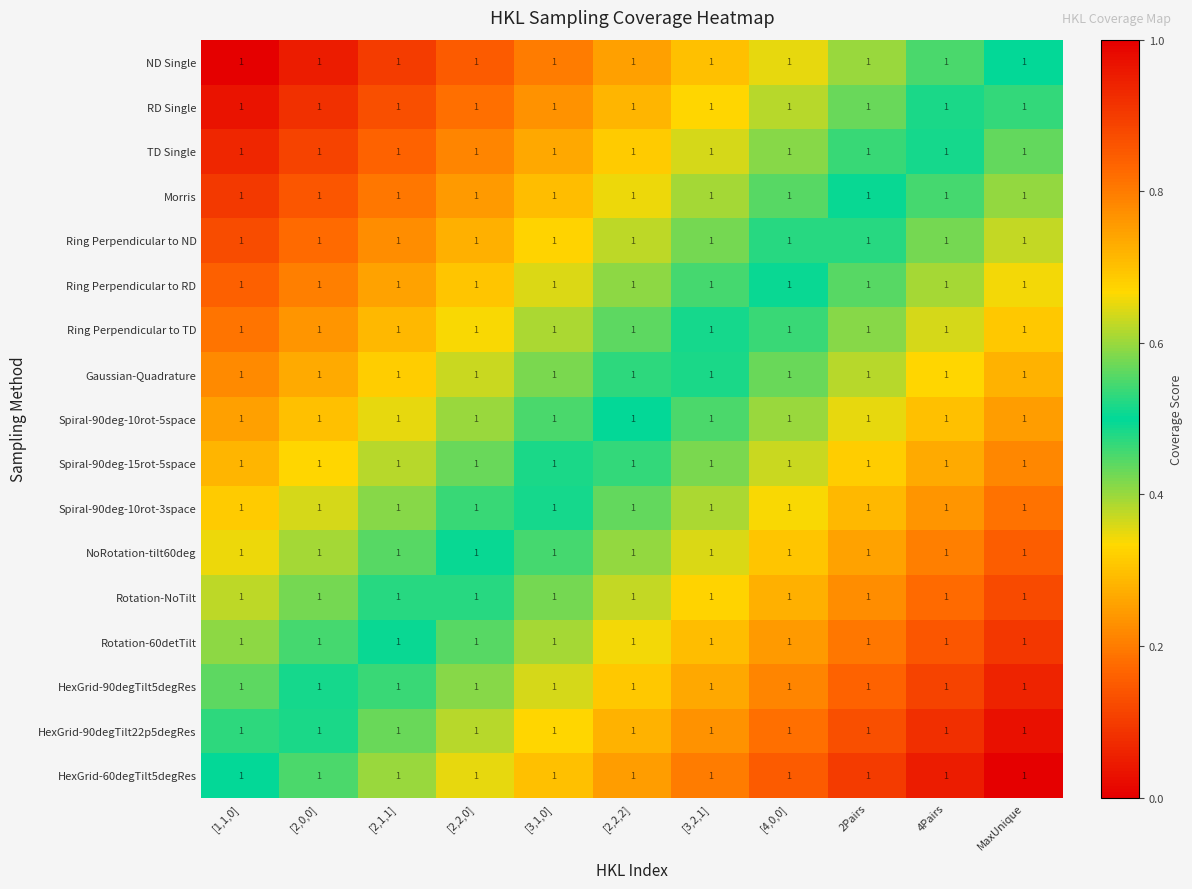

Is it true that Ring Perpendicular to RD equals 0.3 at [2,0,0]?

False